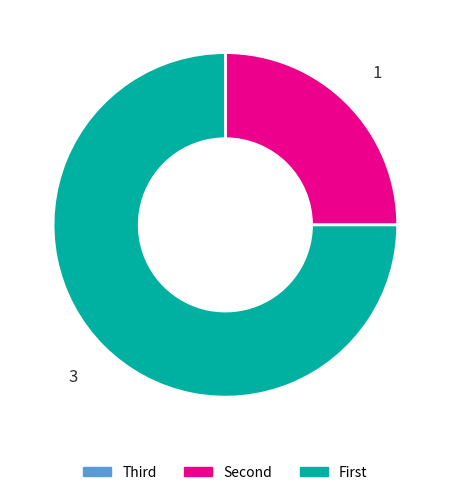

Is there a majority slice in this chart?

Yes